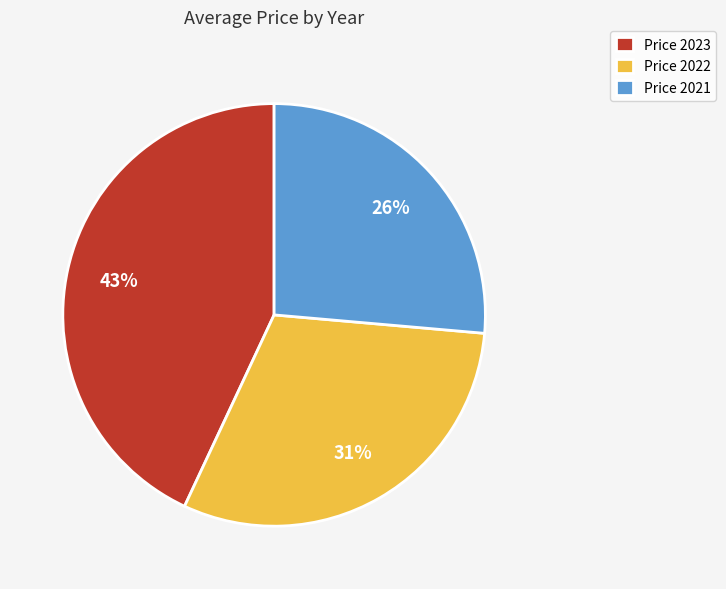

To the nearest percent, what is the average slice percentage?

33%